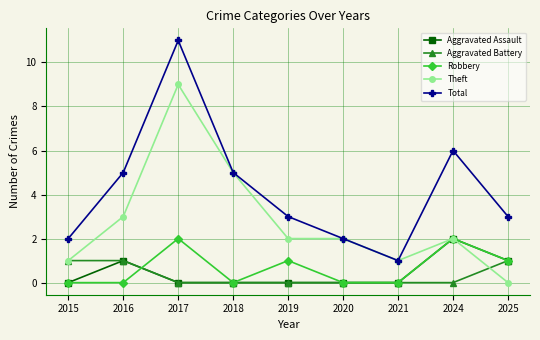

At which category is the sum across all series the highest?

2017